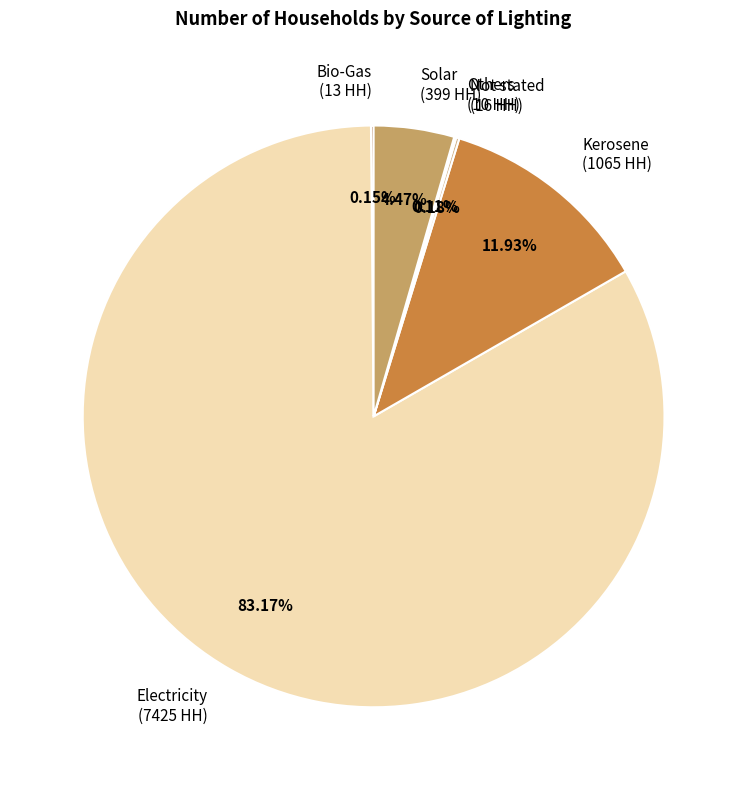

What is the largest slice in the pie chart?

Electricity